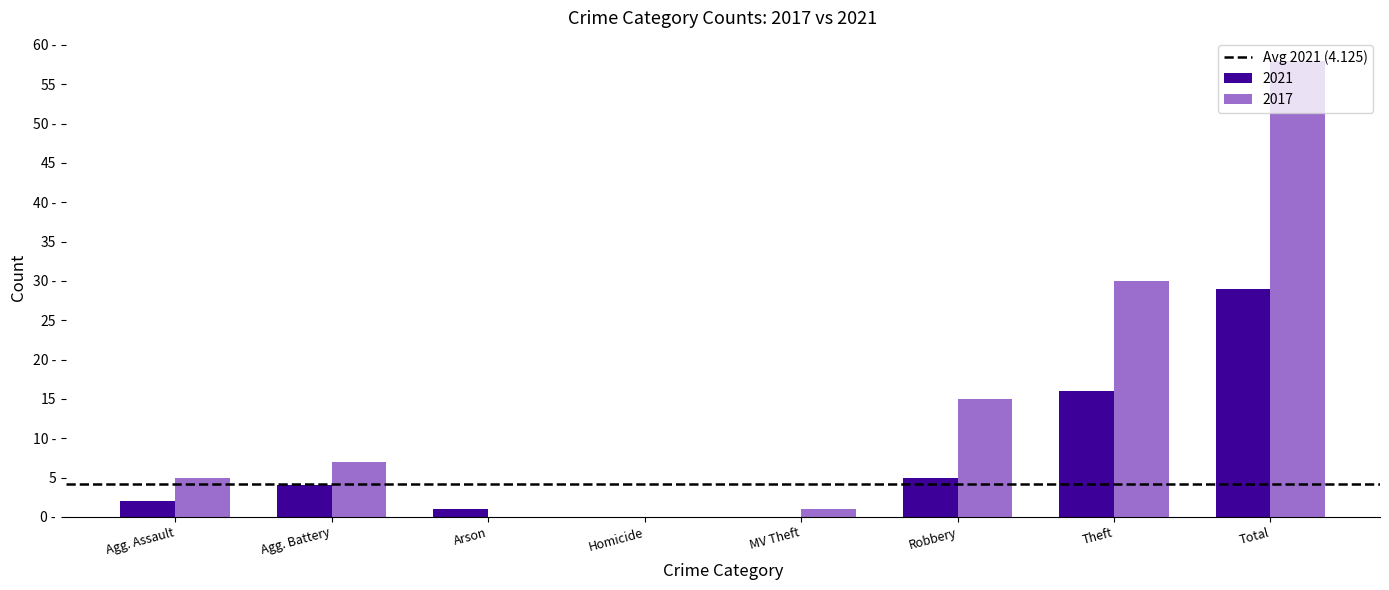

Are the bars grouped side by side (vs. stacked)?

Yes